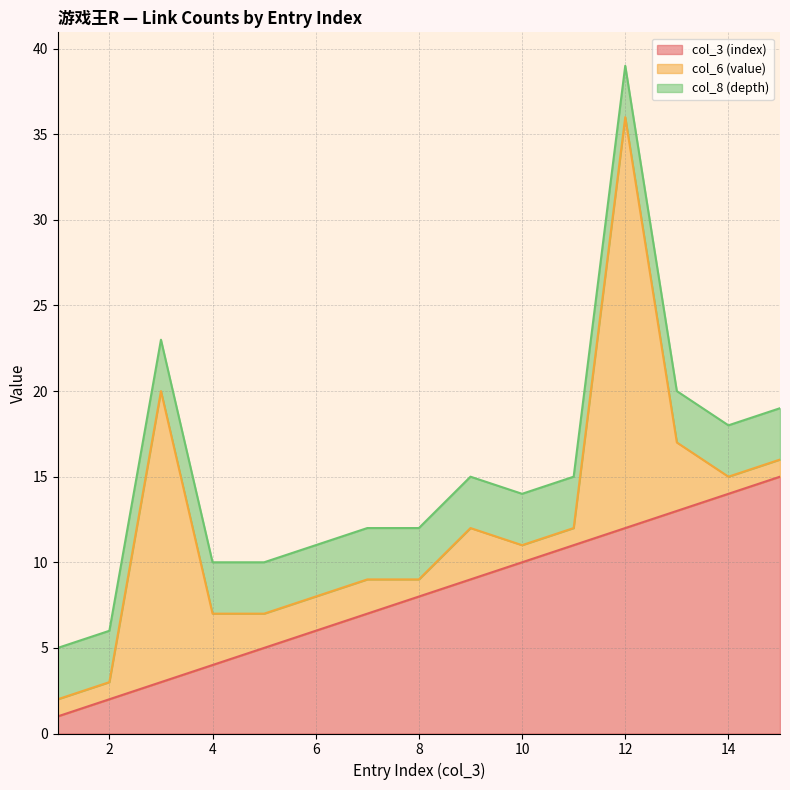

Does the chart display data point markers on the line(s)?

No